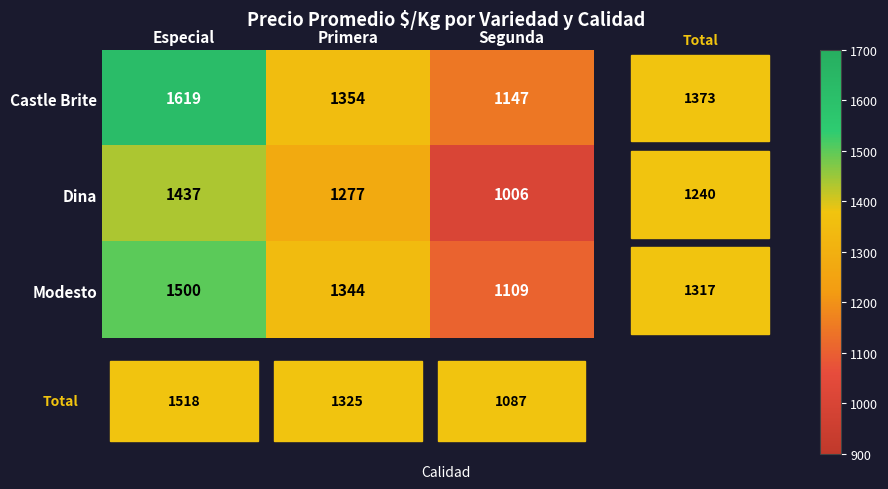

Rank the series by their average value, from lowest to highest.

Dina, Modesto, Castle Brite